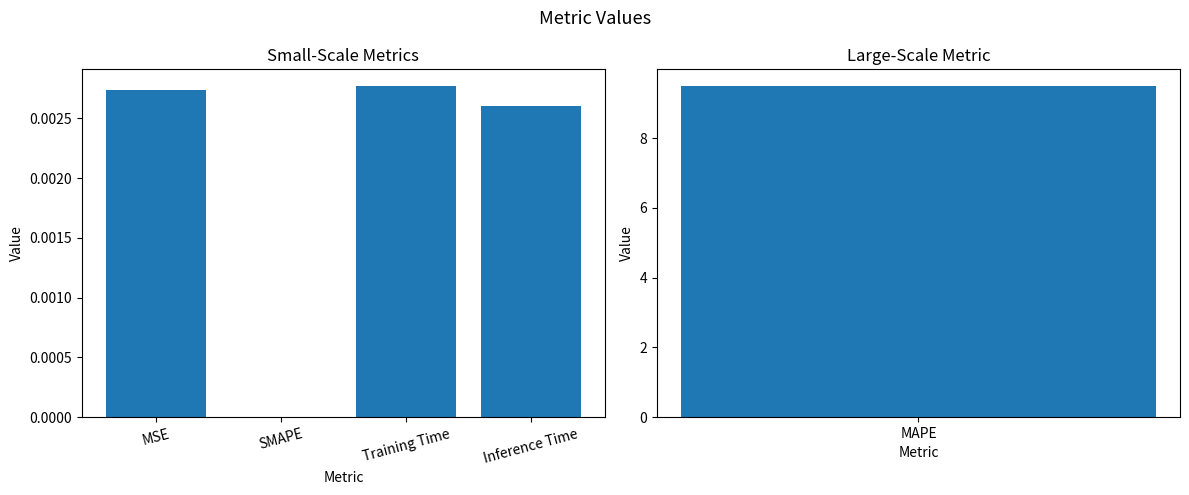

Is it true that the value at Inference Time is 0.0?

True